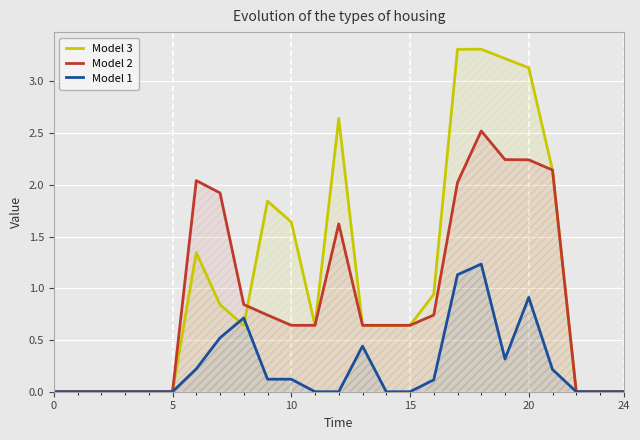

List the series in order of their peak value, lowest first.

Model 1, Model 2, Model 3